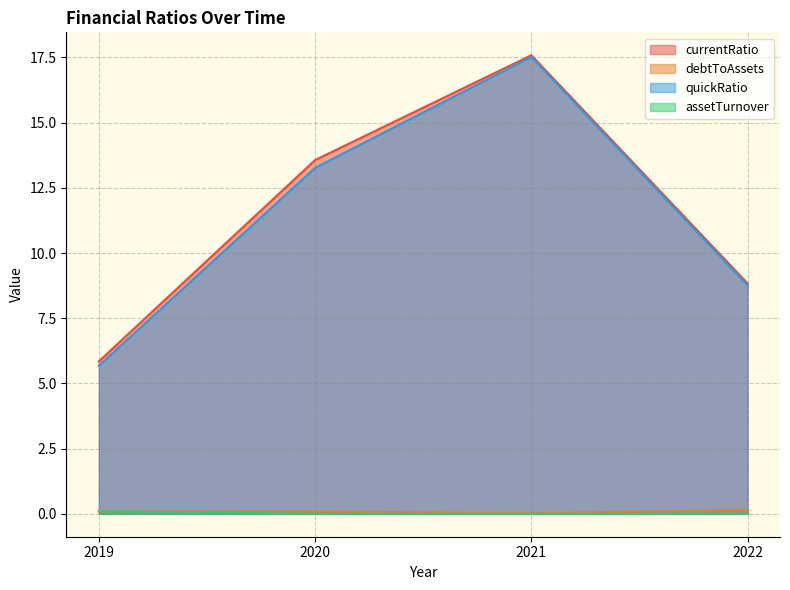

How many times do debtToAssets and assetTurnover cross each other?

1